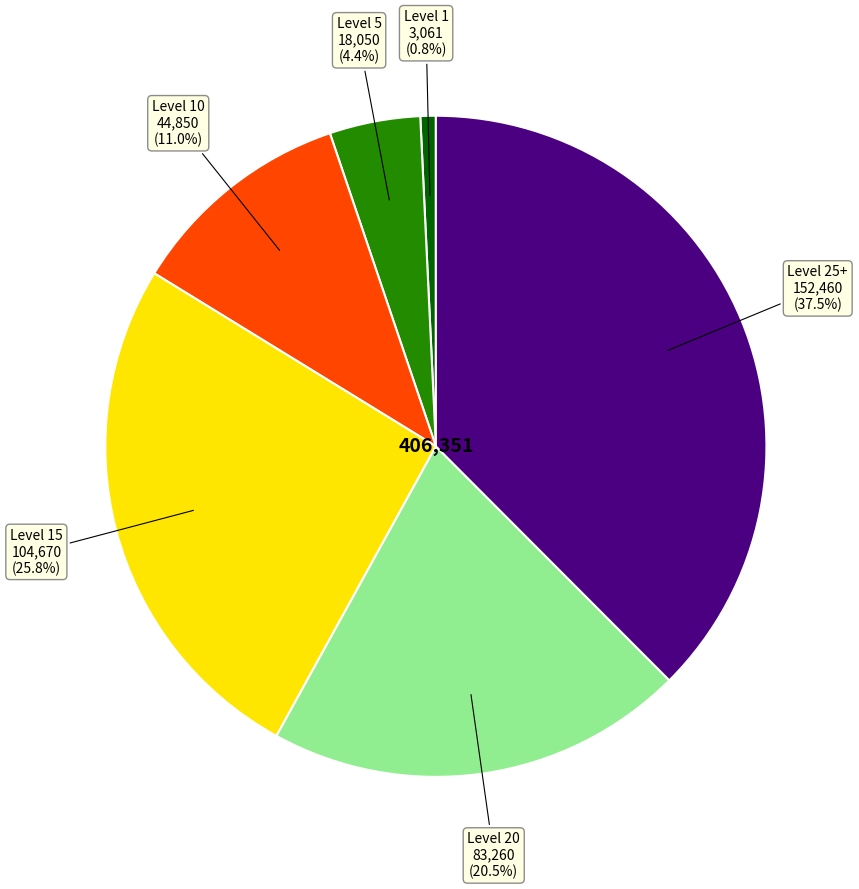

To the nearest percent, what is the average slice percentage?

17%